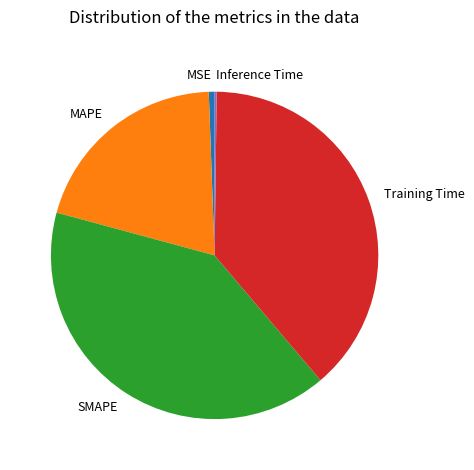

What is the largest slice in the pie chart?

SMAPE